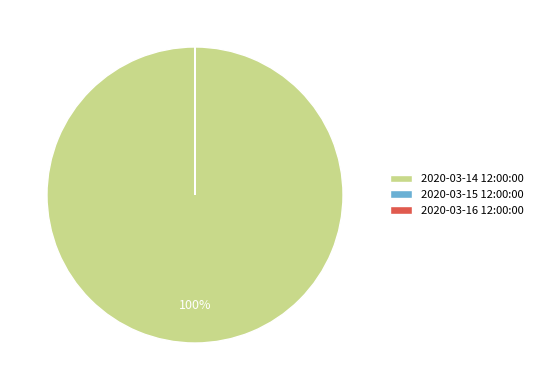

Is there any slice that represents more than half of the pie?

Yes